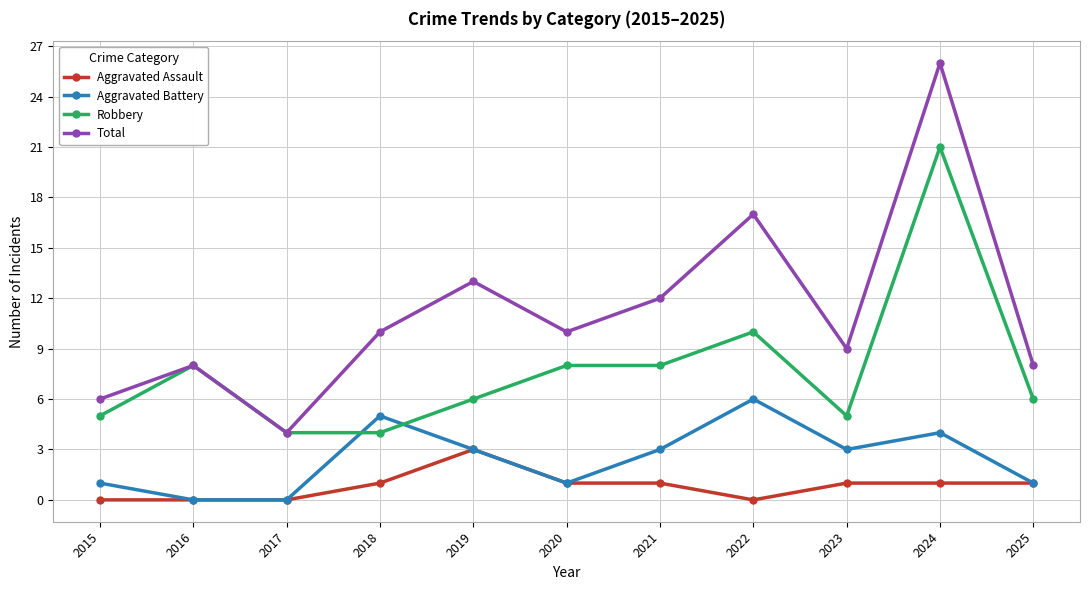

True or false: Total and Aggravated Battery intersect in this chart.

False